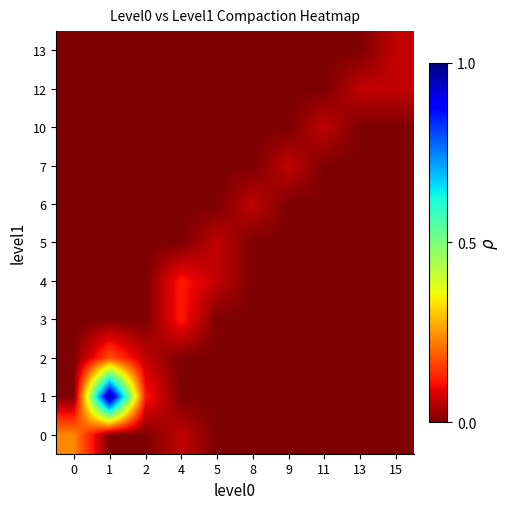

What is the difference between the 1 values at 2 and 9?

0.1